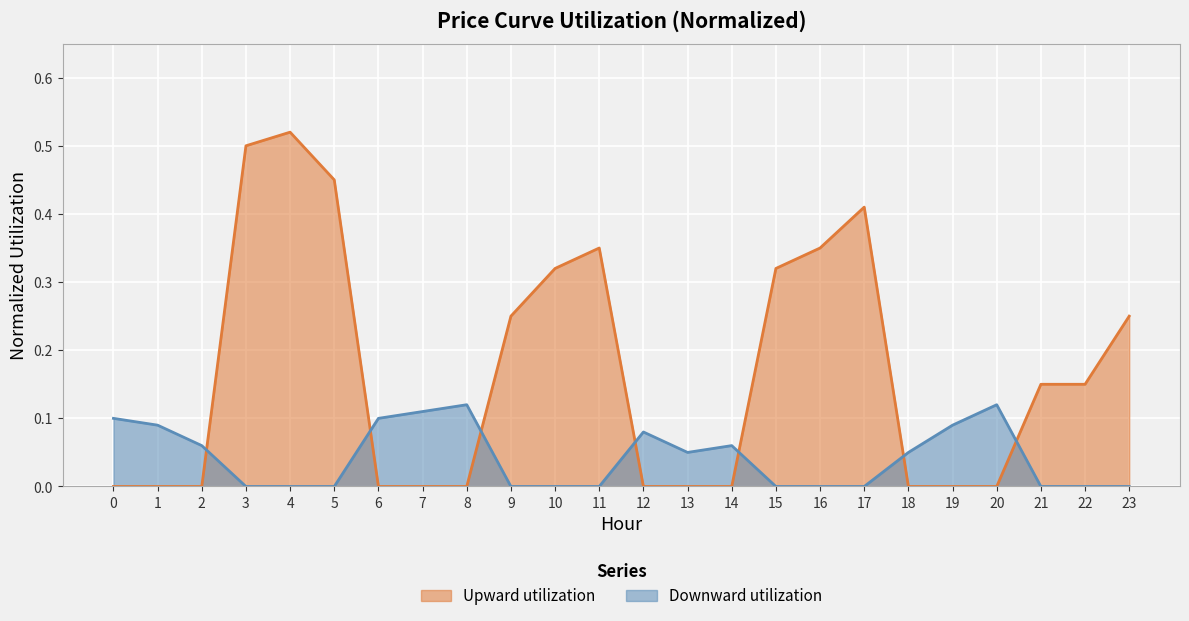

True or false: Upward utilization has a value of 0.3 at 18.

False